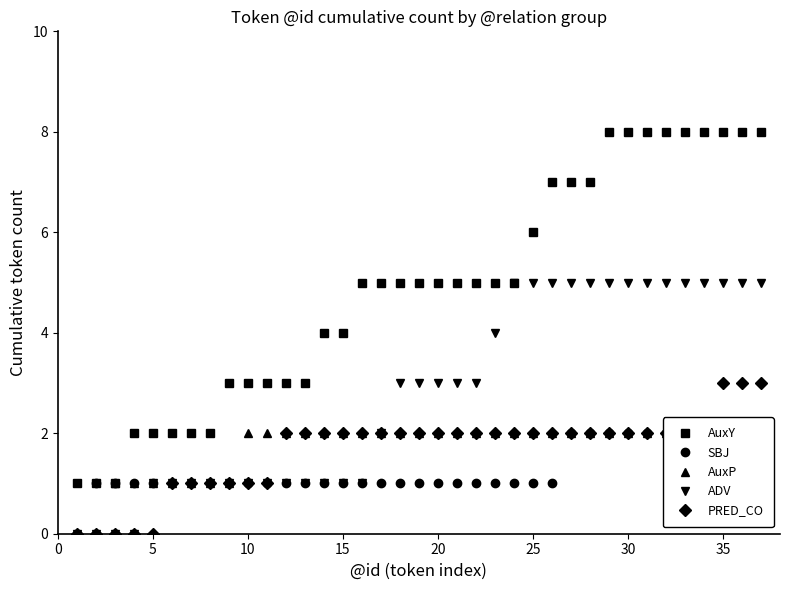

True or false: ADV has a value of 5 at 20.

False